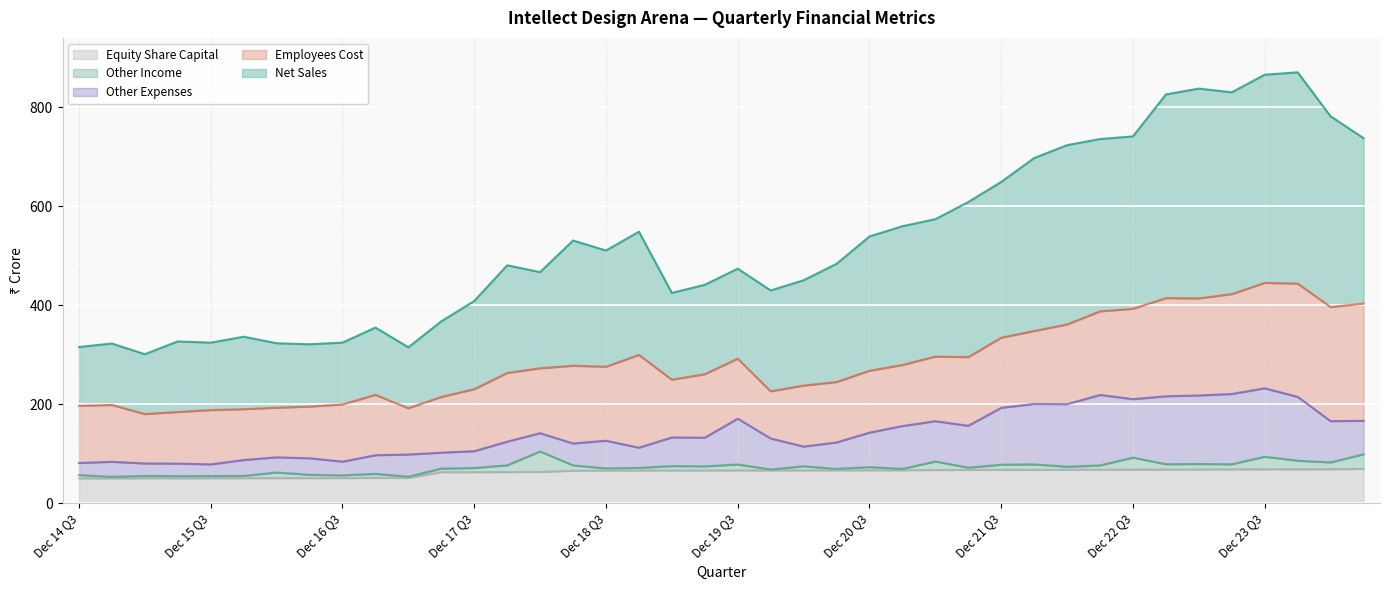

True or false: Net Sales and Equity Share Capital intersect in this chart.

False